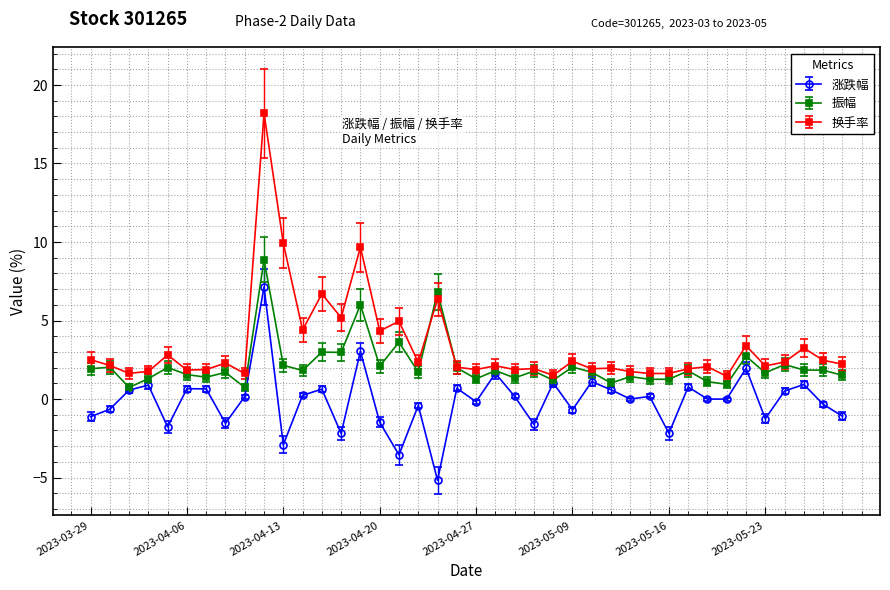

Is this an area chart (filled region under the line)?

No